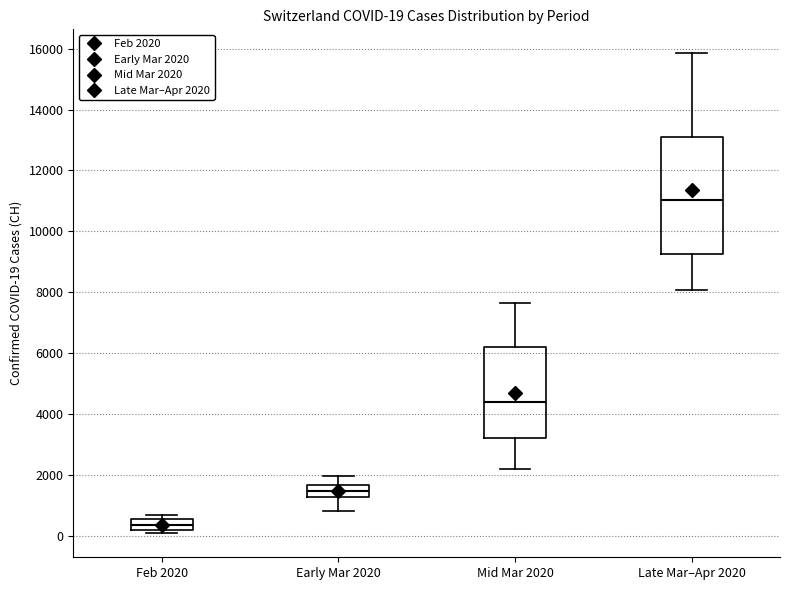

Which box's median line is the highest?

Late Mar–Apr 2020